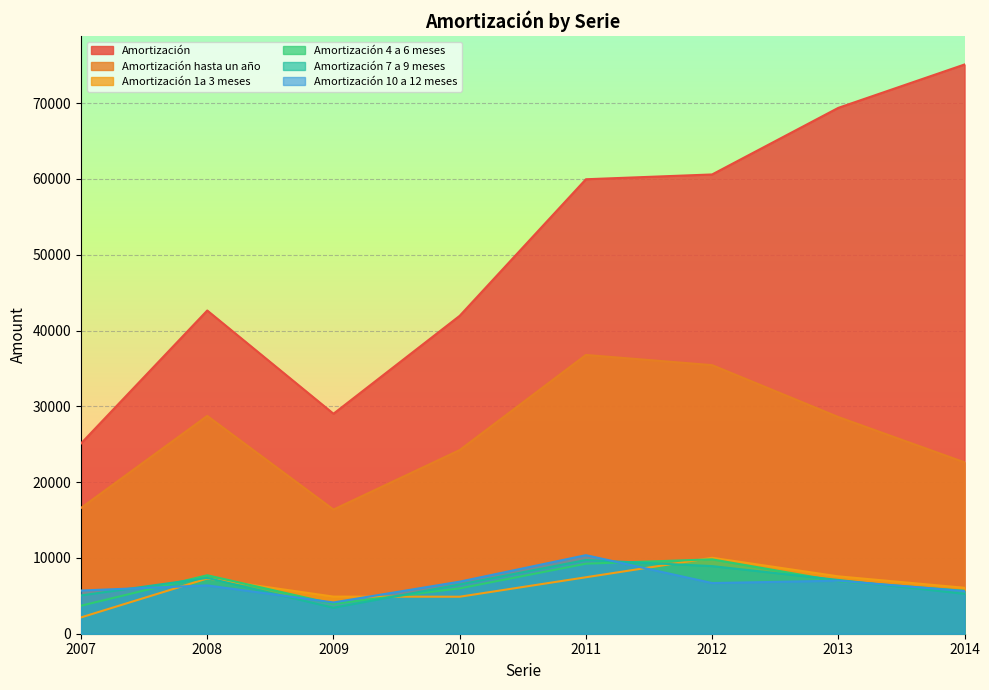

Which series changed the most between 2007 and 2013?

Amortización